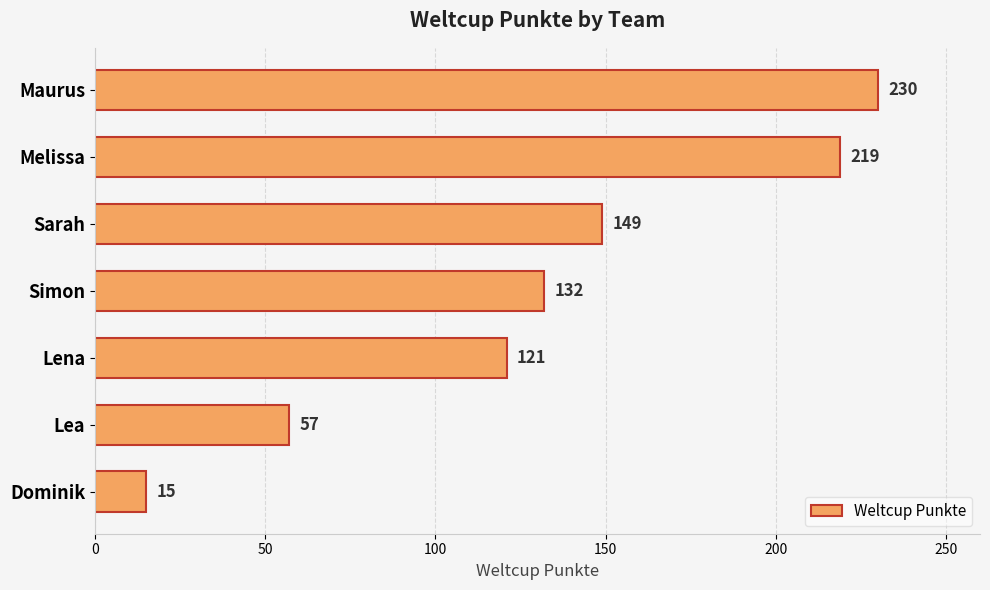

What is the difference between the maximum and minimum values?

215